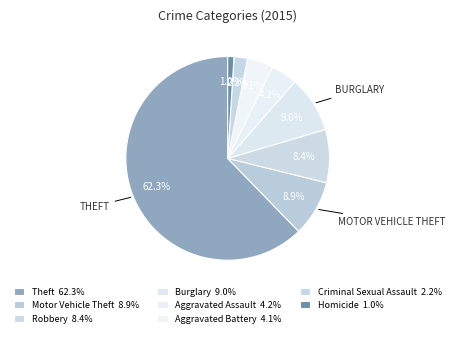

How many slices are in this pie chart?

8